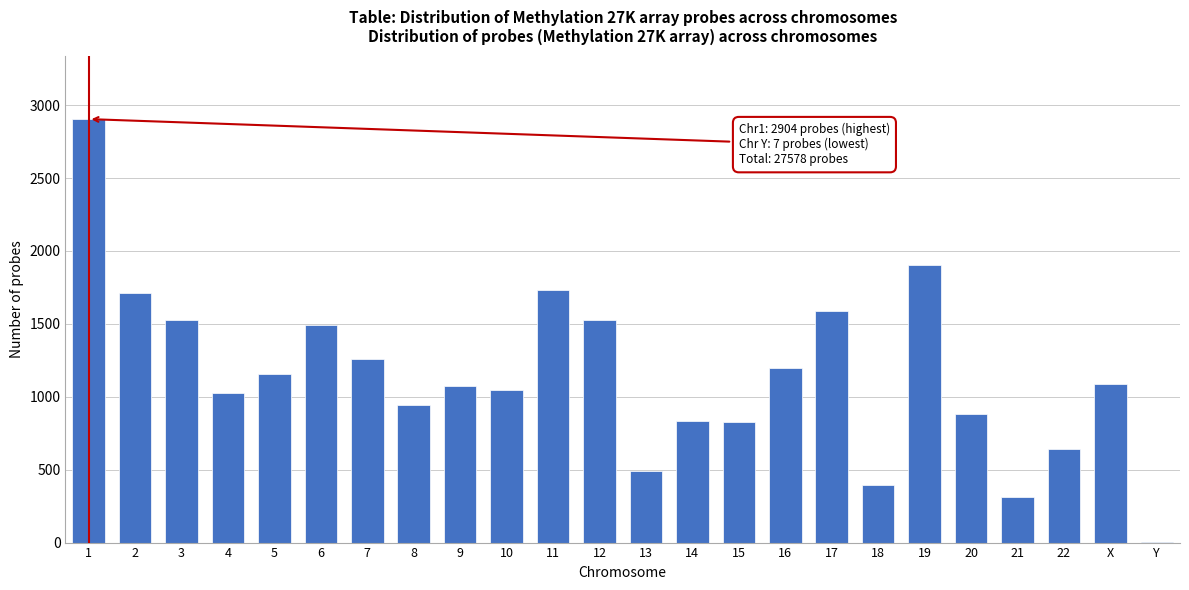

Is it true that the value at 11 is 405?

False